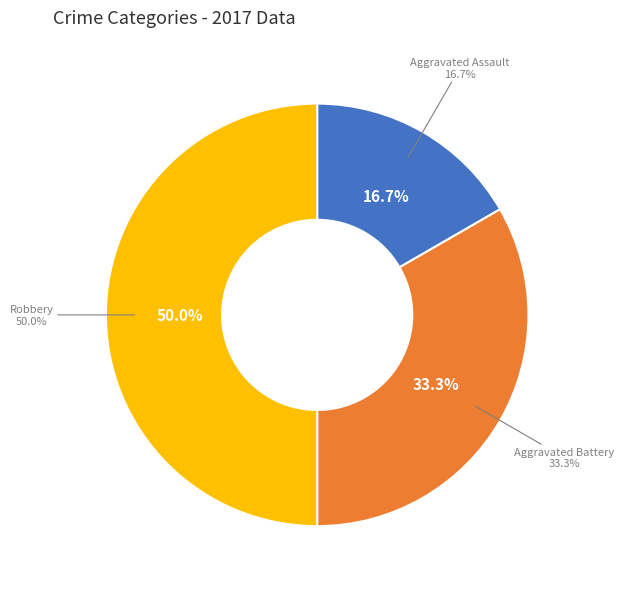

The Aggravated Battery slice represents 33% of the pie. True or false?

True